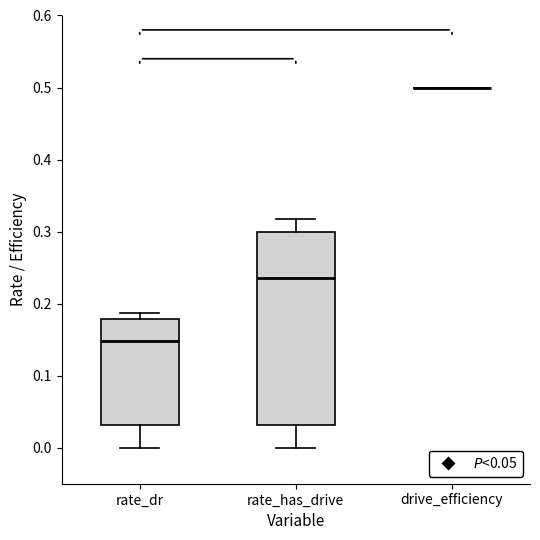

Which box is the tallest, from its lower edge to its upper edge?

rate_has_drive